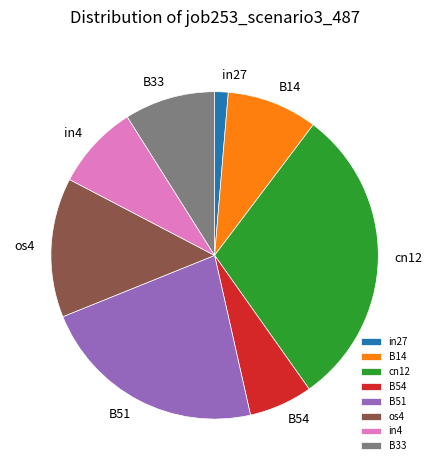

Does in4 account for over 50% of the chart?

No